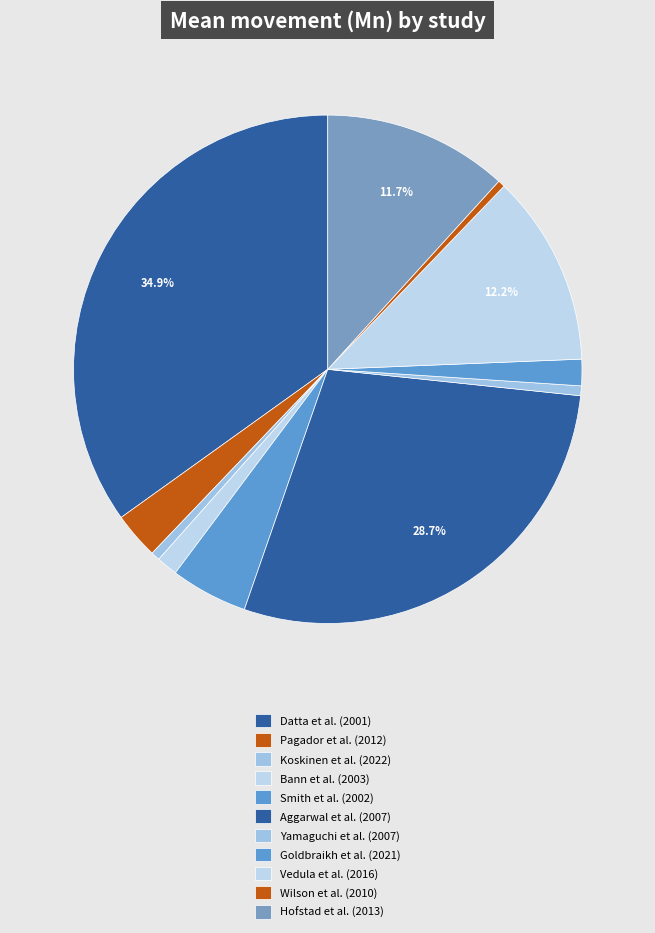

How many slices are in this pie chart?

11